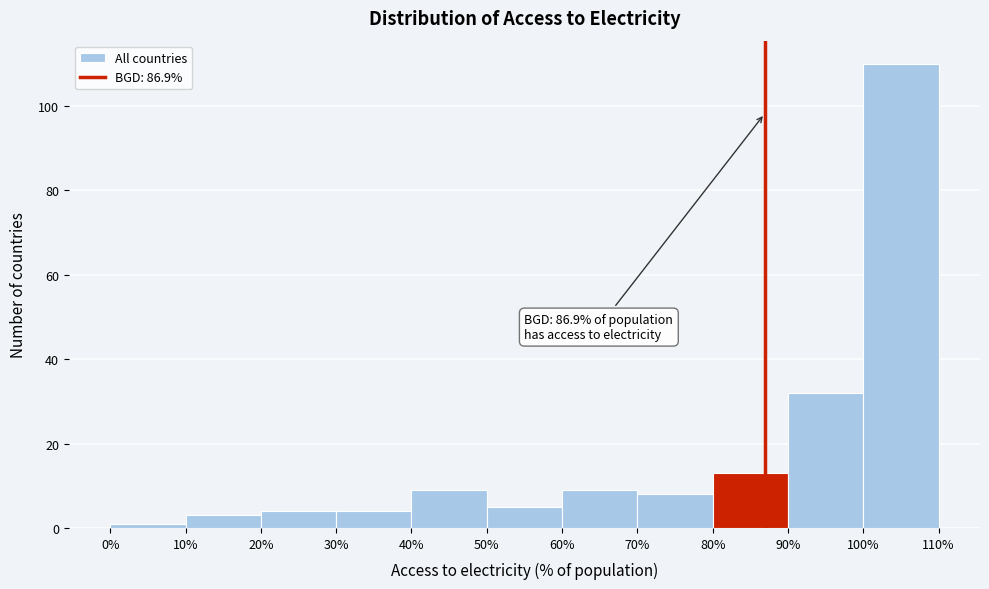

Which range on the x-axis has the tallest bar?

100% to 110%